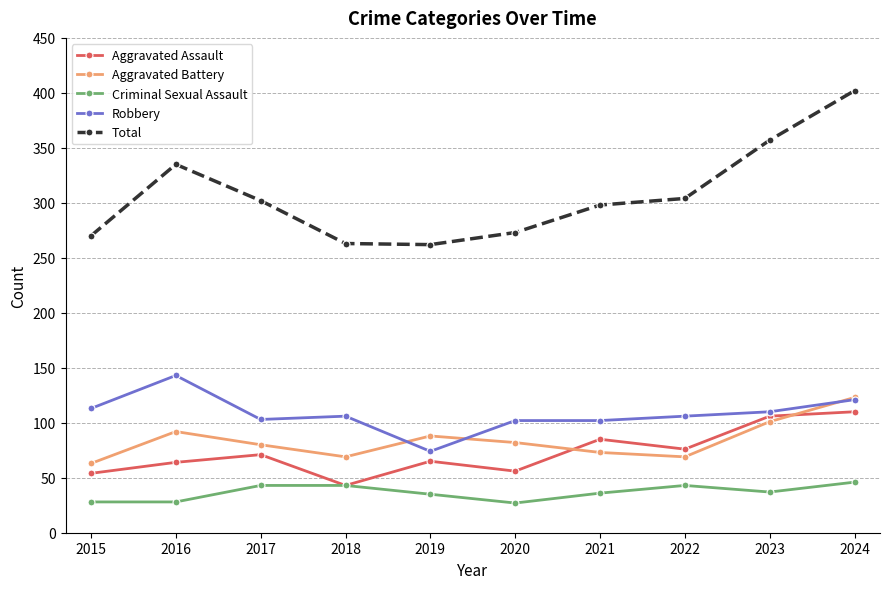

What is the difference between the highest and lowest values at 2024?

356